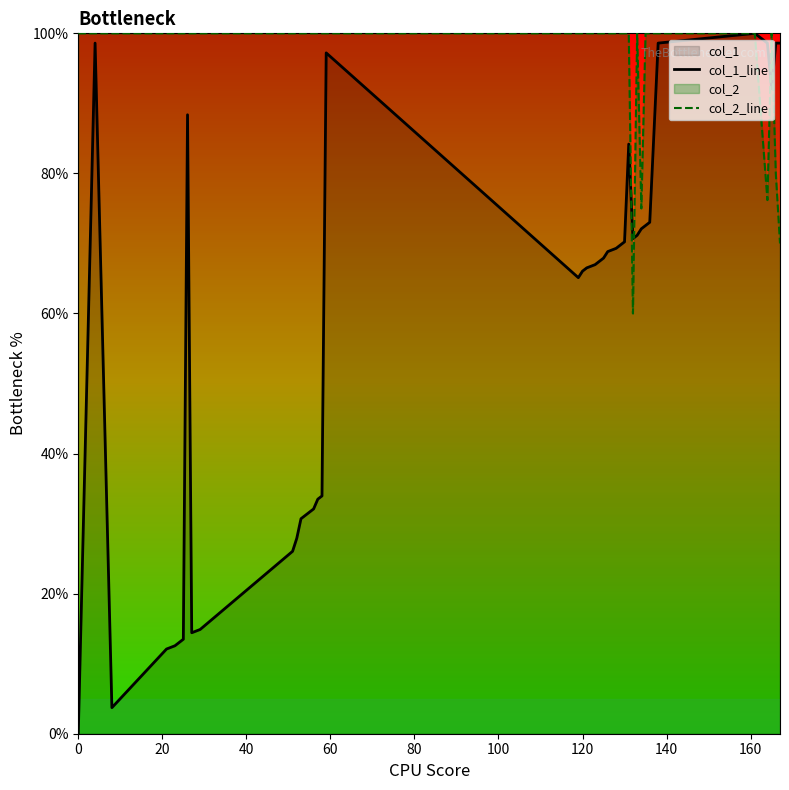

What is the maximum value shown in the chart?

100.0